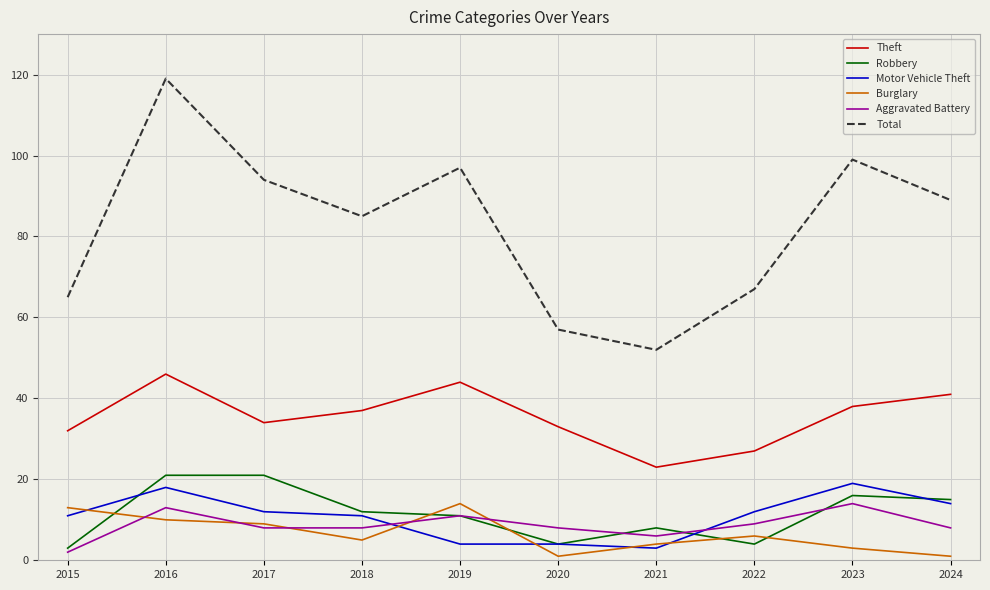

True or false: Total has more than 2 points higher than both neighbors.

True